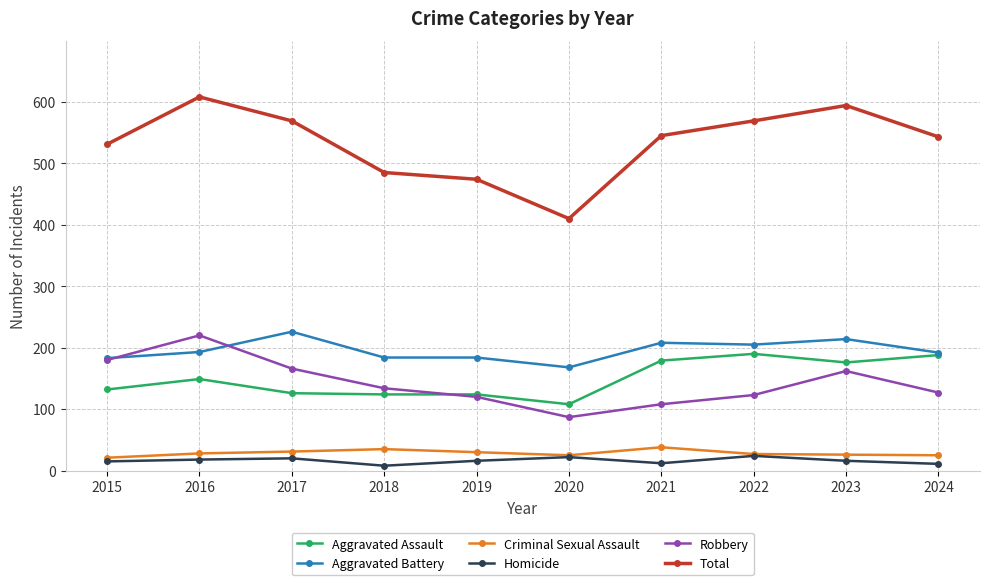

What is the smallest value displayed?

8